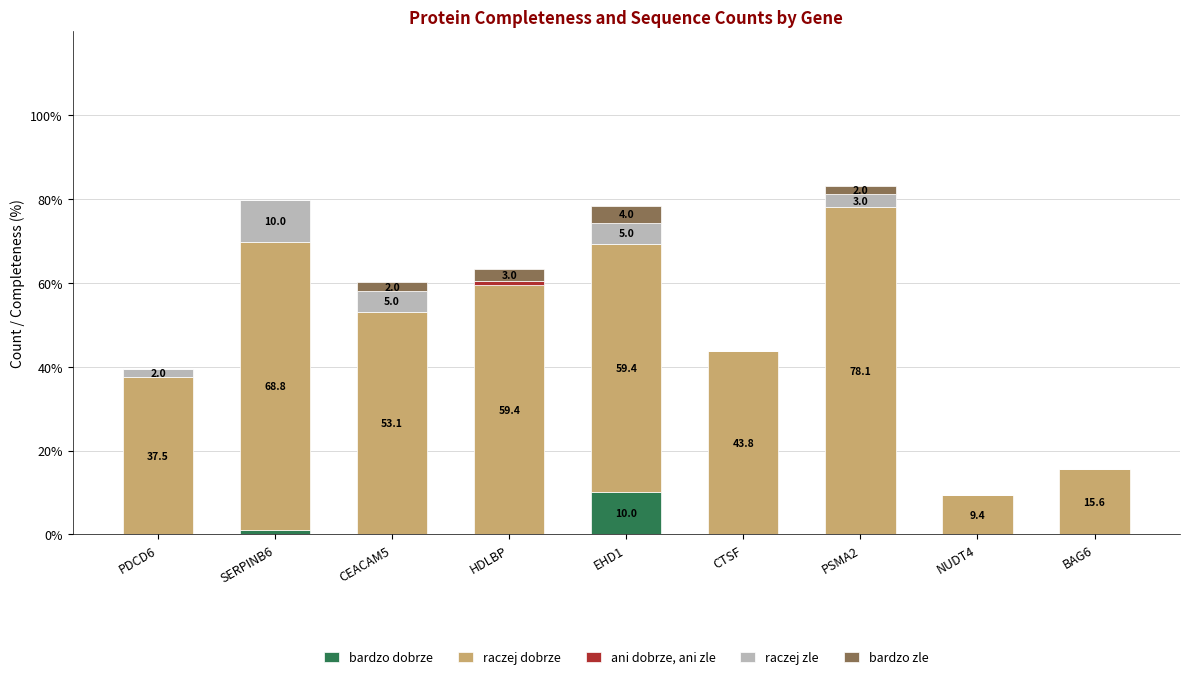

What is the total value across all series at EHD1?

78.4